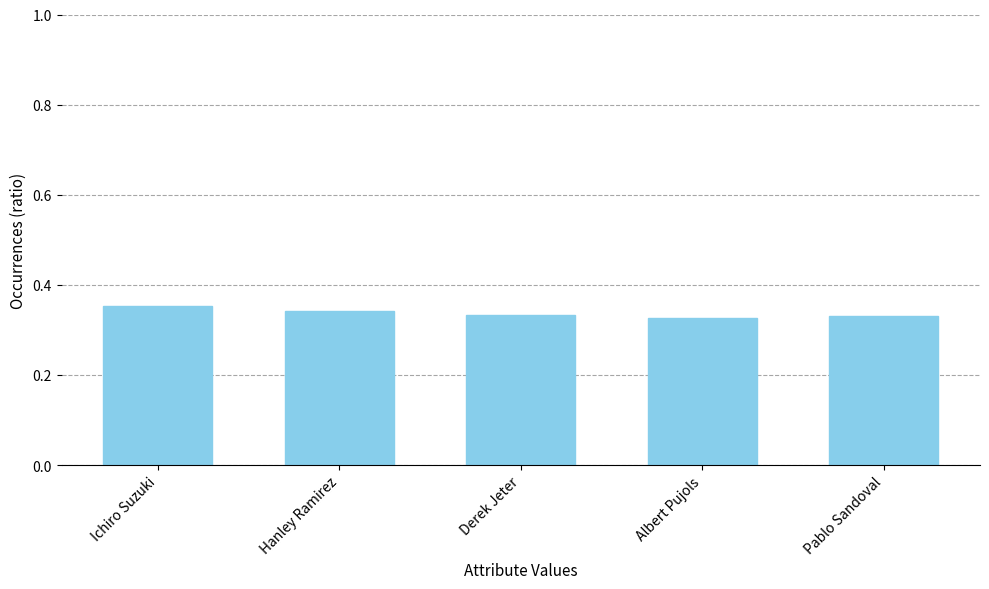

At which category does the chart reach its peak across all series?

Ichiro Suzuki